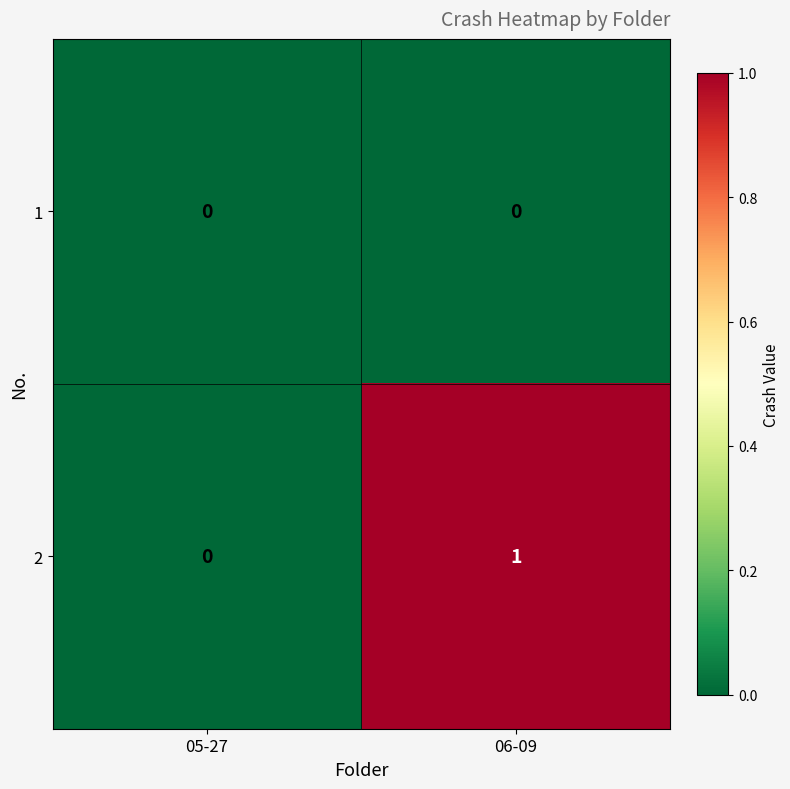

The 2 series shows 1 at 06-09. True or false?

True